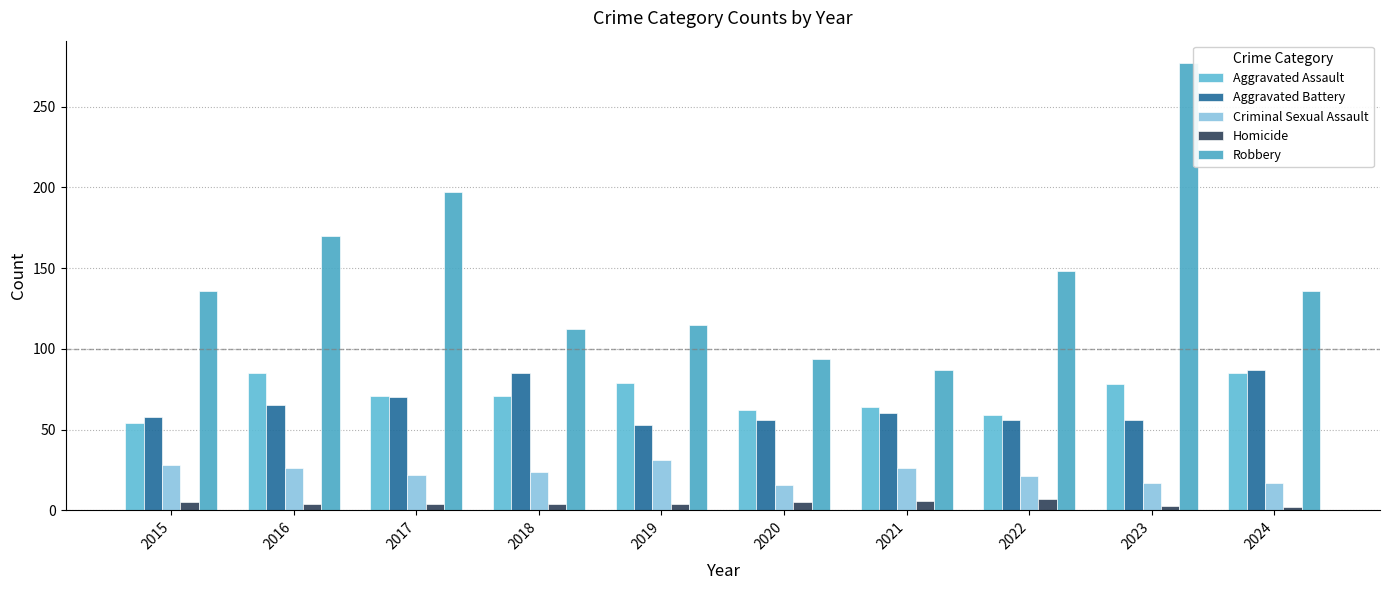

At which label does Robbery reach its peak?

2023